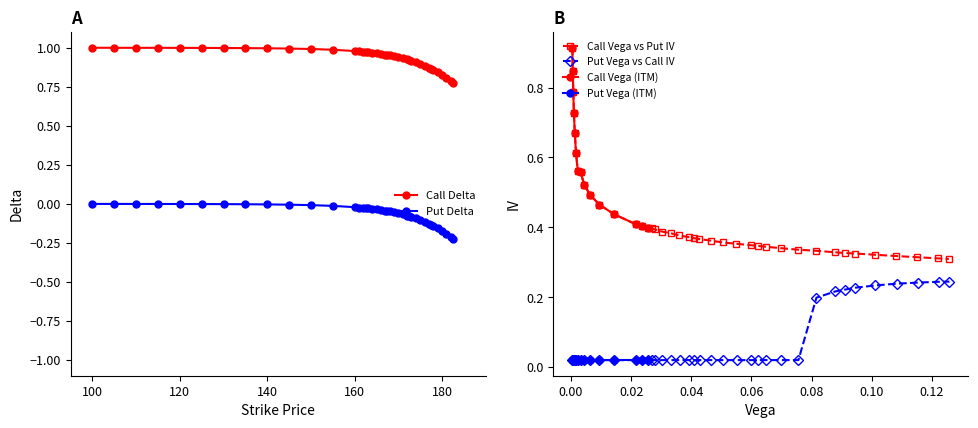

Count the Call Vega vs Put IV values in the range 0 to 1.

40